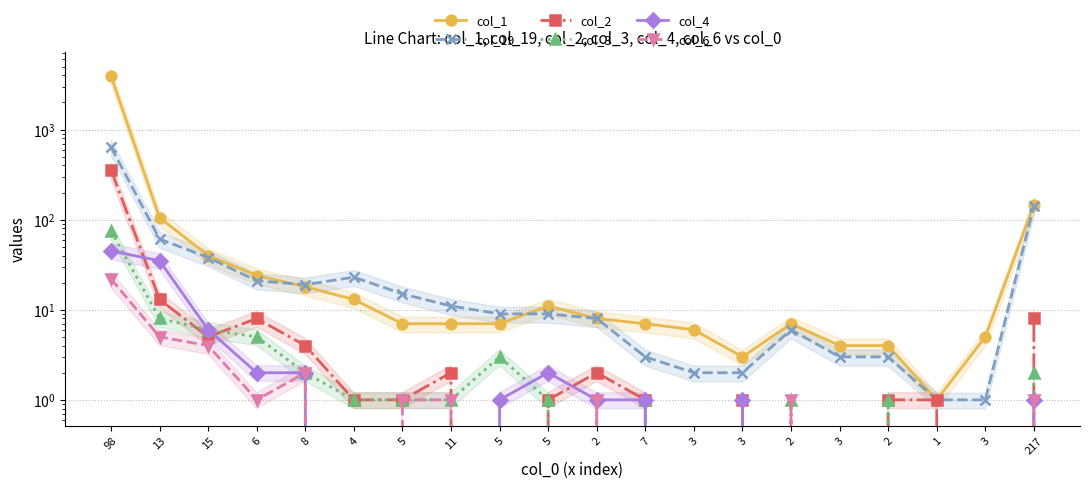

Reading right to left, extract all data points from this chart.

col_1: 217=147	3=5	1=1	2=4	3=4	2=7	3=3	3=6	7=7	2=8	5=11	5=7	11=7	5=7	4=13	8=18	6=24	15=40	13=105	98=3940
col_19: 217=142	3=1	1=1	2=3	3=3	2=6	3=2	3=2	7=3	2=8	5=9	5=9	11=11	5=15	4=23	8=19	6=21	15=38	13=61	98=639
col_2: 217=8	3=0	1=1	2=1	3=0	2=0	3=1	3=0	7=1	2=2	5=1	5=0	11=2	5=1	4=1	8=4	6=8	15=5	13=13	98=357
col_3: 217=2	3=0	1=0	2=1	3=0	2=1	3=0	3=0	7=1	2=0	5=1	5=3	11=1	5=1	4=1	8=2	6=5	15=6	13=8	98=75
col_4: 217=1	3=0	1=0	2=0	3=0	2=0	3=1	3=0	7=1	2=1	5=2	5=1	11=0	5=0	4=0	8=2	6=2	15=6	13=35	98=45
col_6: 217=1	3=0	1=0	2=0	3=0	2=1	3=0	3=0	7=0	2=1	5=0	5=0	11=1	5=1	4=0	8=2	6=1	15=4	13=5	98=22